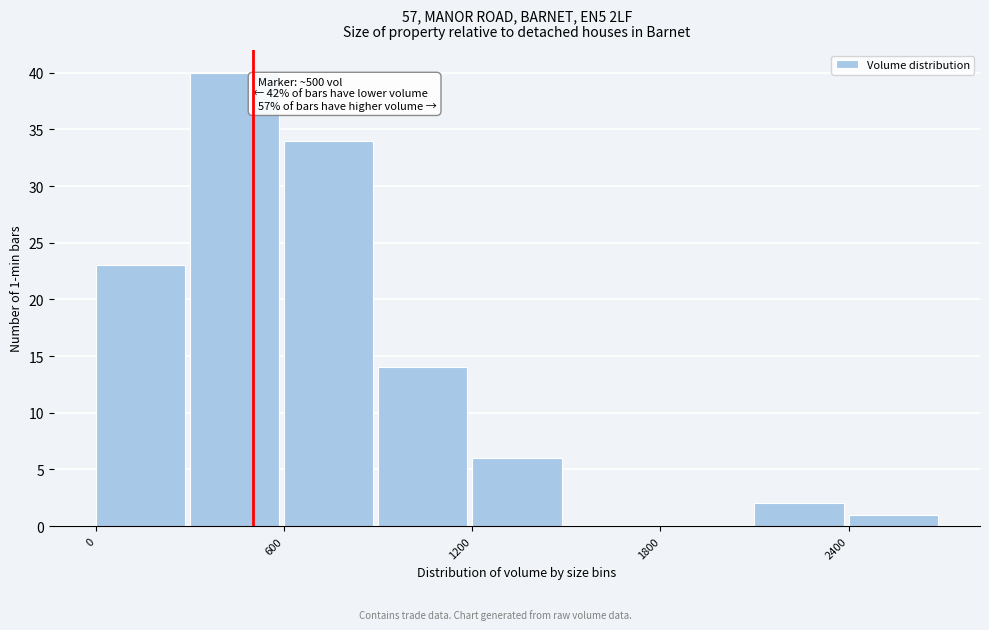

Around what value on the x-axis is the tallest bar? Give the approximate position of its centre, as read against the axis.

400